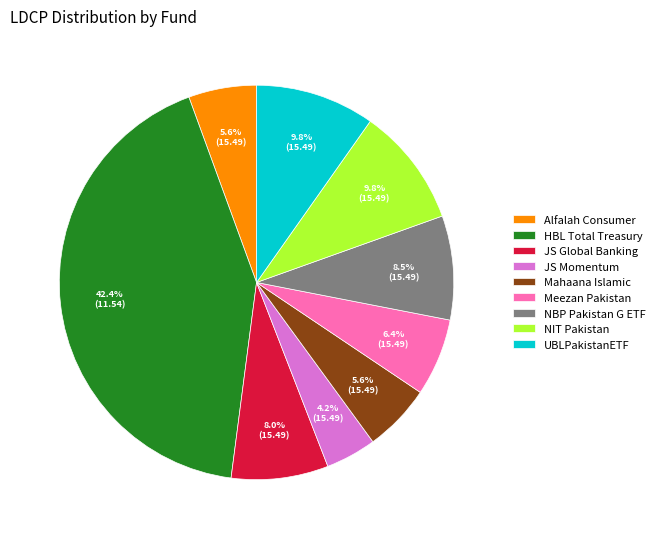

To the nearest percent, what portion does HBL Total Treasury represent?

42%